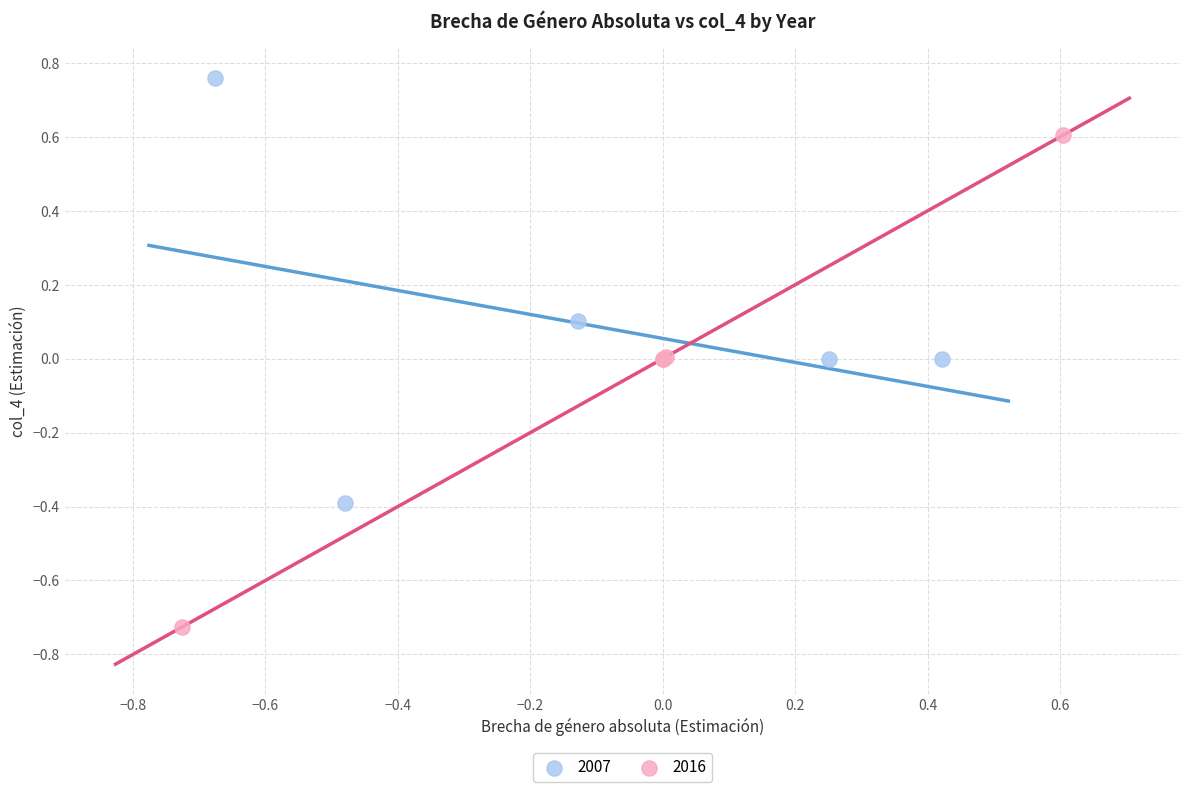

Which series reaches the minimum Y coordinate?

2016